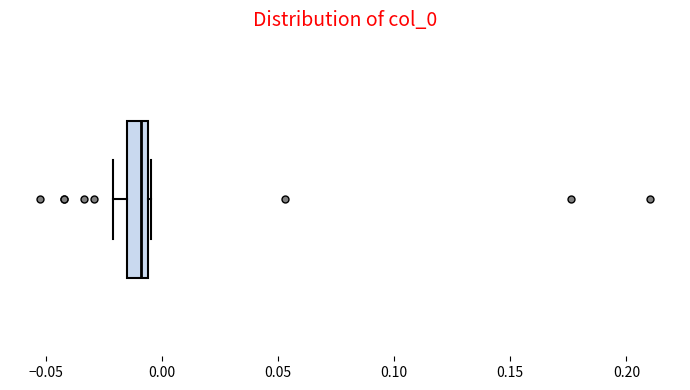

Where is the right edge of the box on the x-axis? The values are not printed on the chart, so give them approximately, as read against the axis.

-0.005